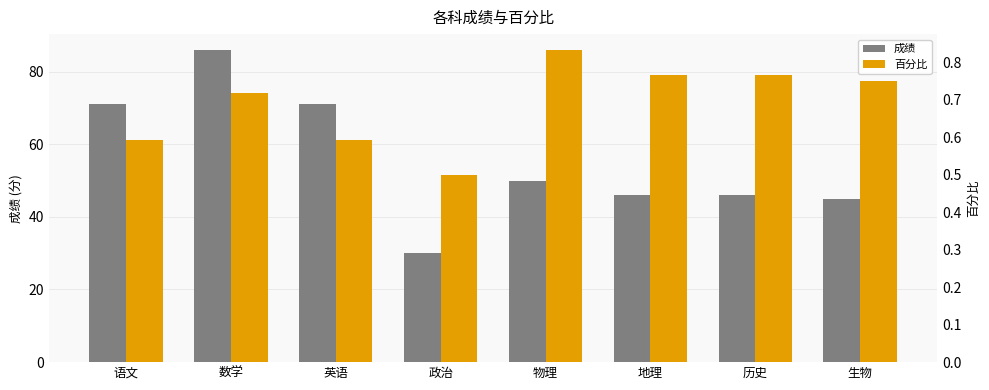

Where is 百分比 nearest to the value 0?

政治